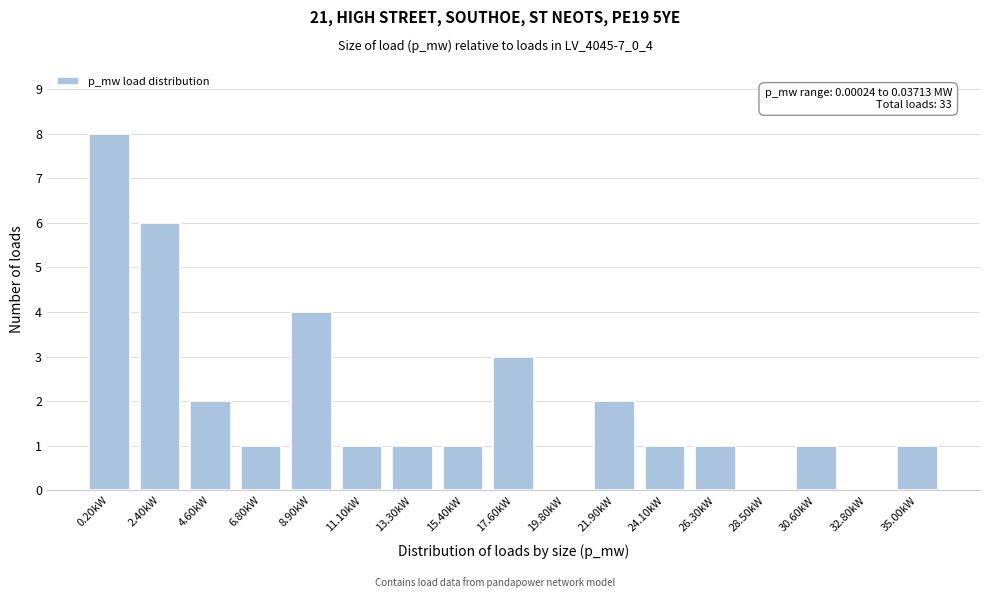

Reading right to left, list all the values displayed in this chart.

35.00kW=1	32.80kW=0	30.60kW=1	28.50kW=0	26.30kW=1	24.10kW=1	21.90kW=2	19.80kW=0	17.60kW=3	15.40kW=1	13.30kW=1	11.10kW=1	8.90kW=4	6.80kW=1	4.60kW=2	2.40kW=6	0.20kW=8